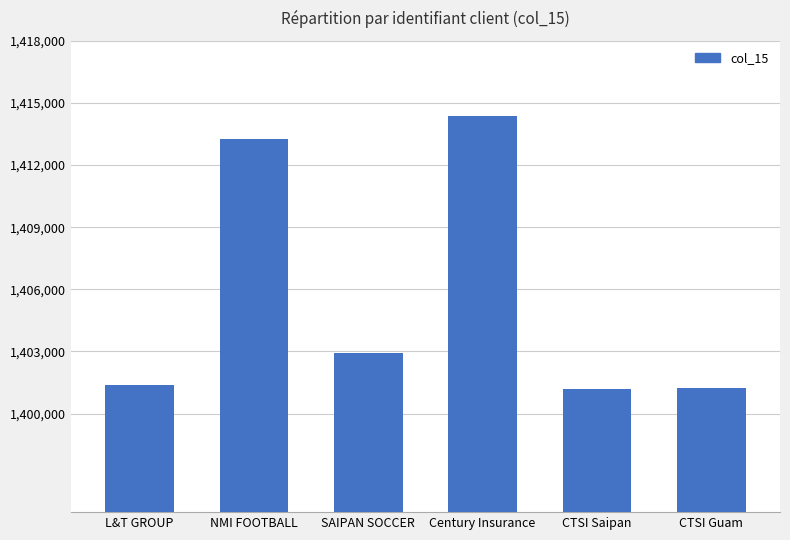

What is the difference between the values at CTSI Saipan and Century Insurance?

13187